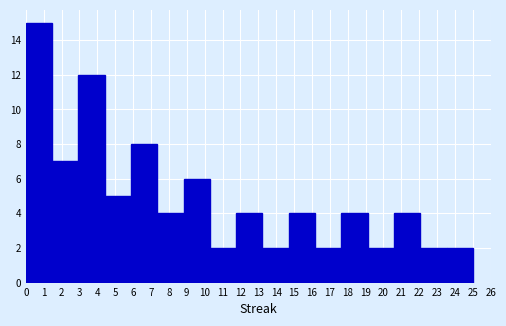

Reading left to right, transcribe this chart: for each bar, give the range it covers on the x-axis and its height. Neither the bar edges nor the heights are printed on the chart, so give them approximately, as read against the axes.

0.0 to 1.5: 15
1.5 to 2.9: 7
2.9 to 4.4: 12
4.4 to 5.9: 5
5.9 to 7.4: 8
7.4 to 8.8: 4
8.8 to 10.3: 6
10.3 to 11.8: 2
11.8 to 13.2: 4
13.2 to 14.7: 2
14.7 to 16.2: 4
16.2 to 17.6: 2
17.6 to 19.1: 4
19.1 to 20.6: 2
20.6 to 22.1: 4
22.1 to 23.5: 2
23.5 to 25.0: 2